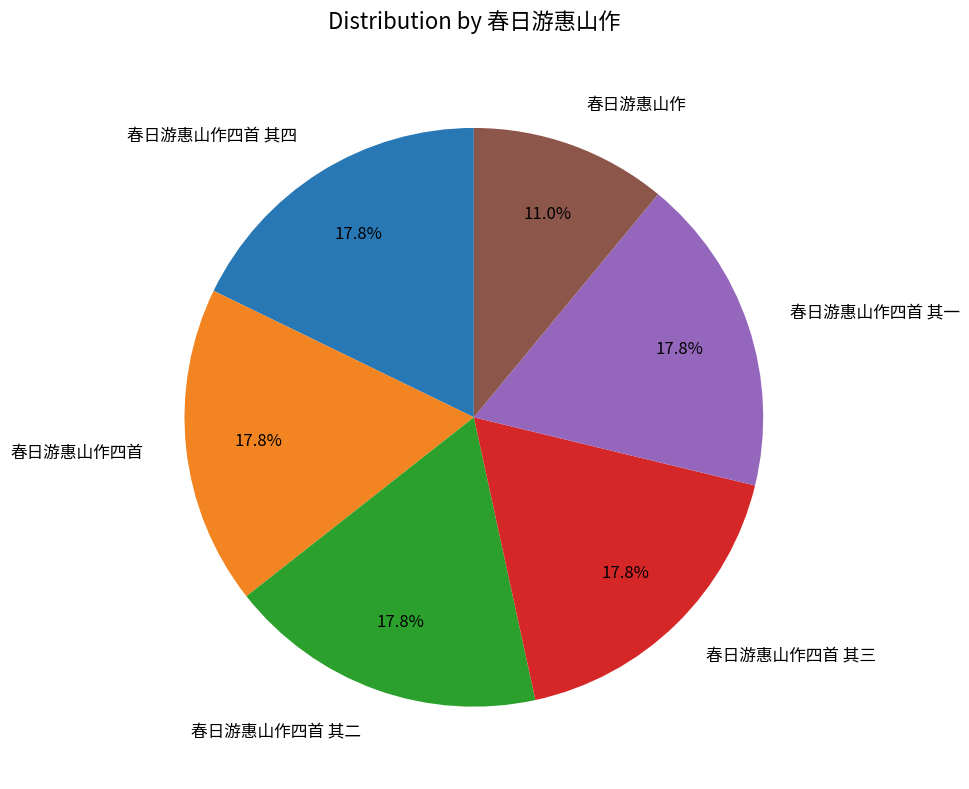

To the nearest percent, what is the difference between the largest and smallest slice percentages?

7%